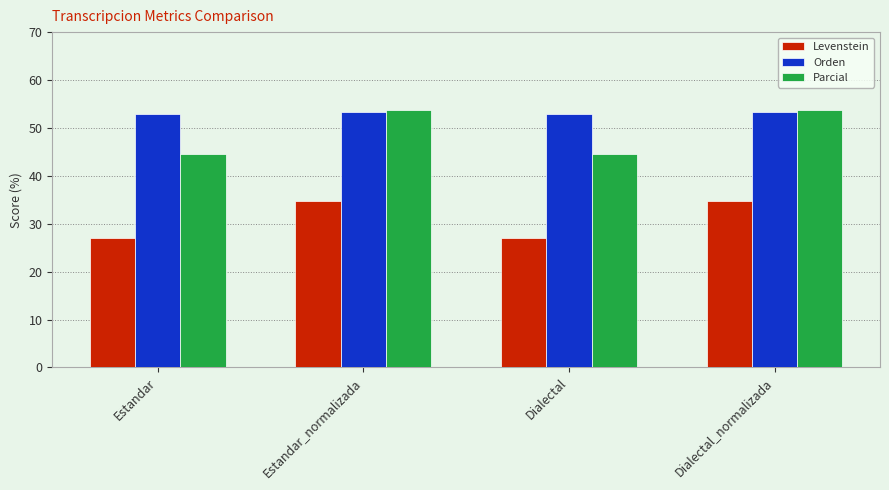

Reading left to right, what are all the values shown in this chart?

Levenstein: Estandar=27.1	Estandar_normalizada=34.8	Dialectal=27.1	Dialectal_normalizada=34.8
Orden: Estandar=52.8	Estandar_normalizada=53.3	Dialectal=52.8	Dialectal_normalizada=53.3
Parcial: Estandar=44.7	Estandar_normalizada=53.7	Dialectal=44.7	Dialectal_normalizada=53.7